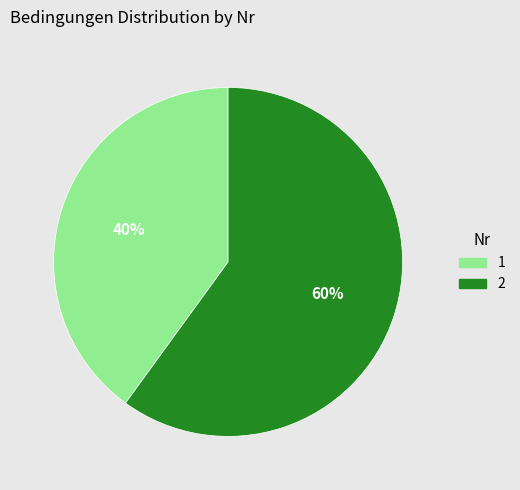

To the nearest percent, what is the combined percentage of 2 and 1?

100%